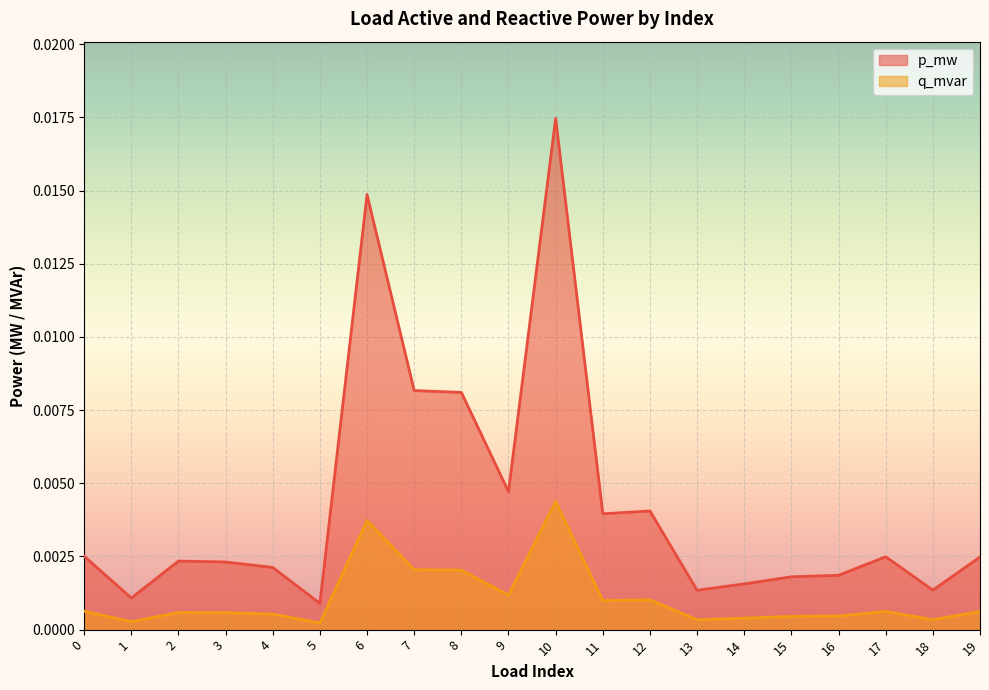

True or false: p_mw and q_mvar intersect in this chart.

False